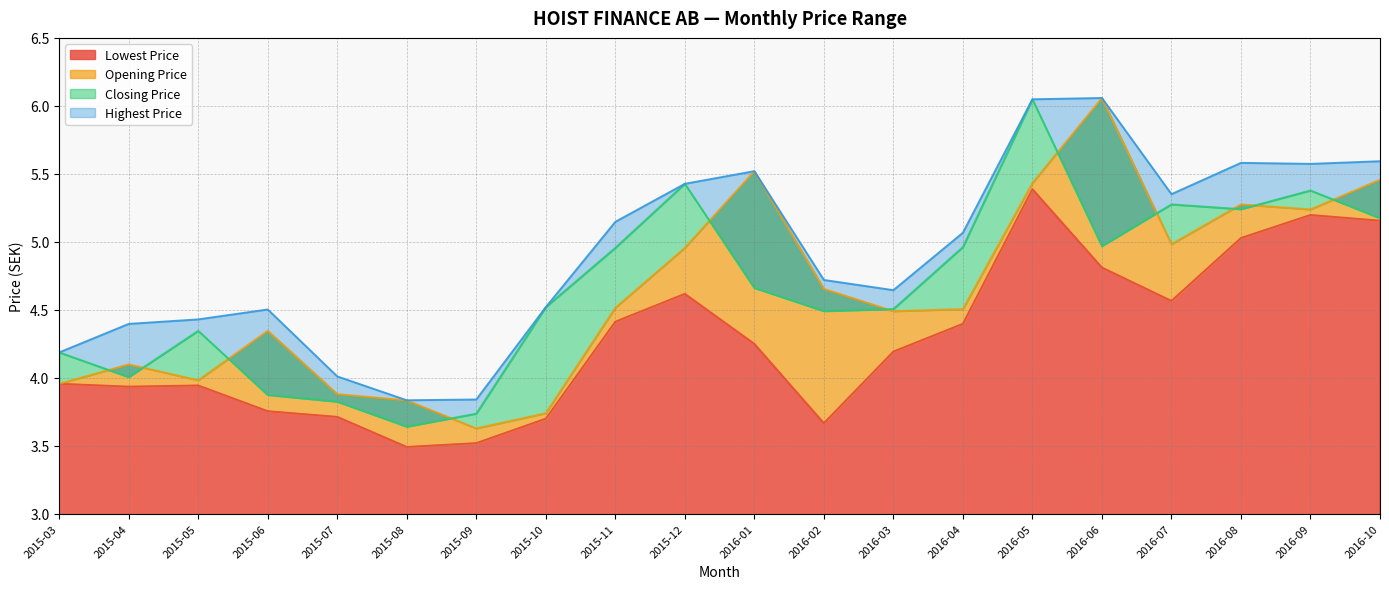

Does the chart have visible grid lines?

Yes